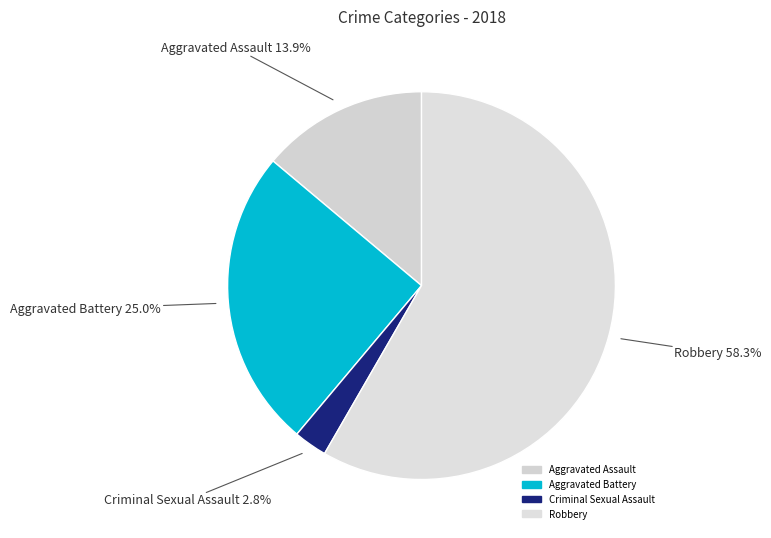

Which category has the biggest portion of the pie?

Robbery